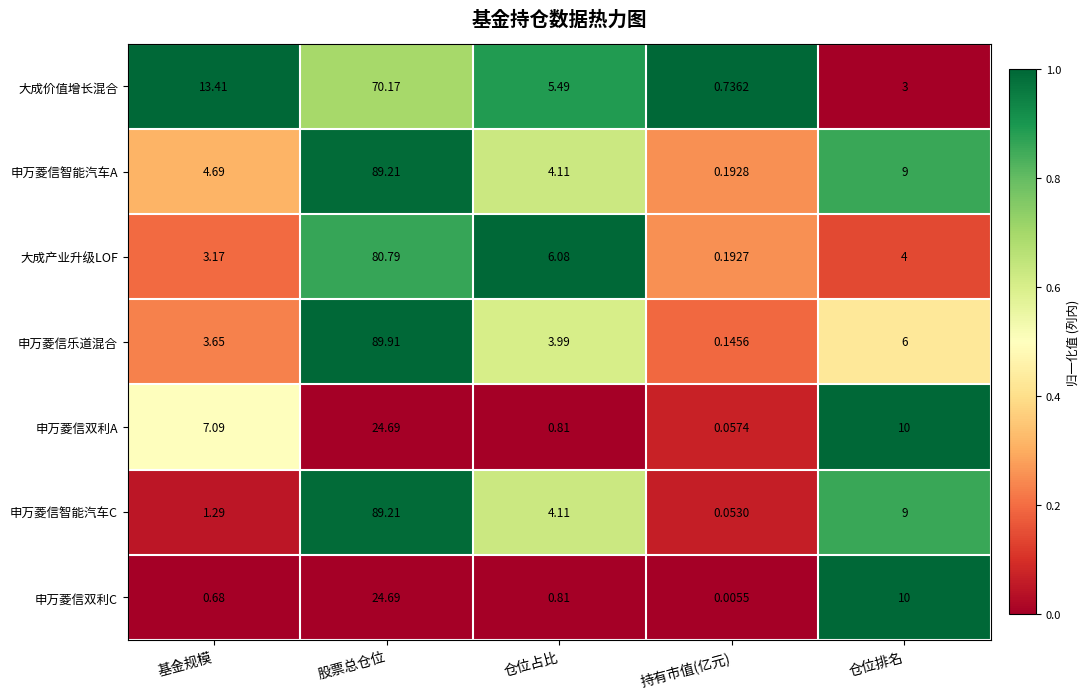

At which label is 申万菱信双利C closest to 12?

仓位排名